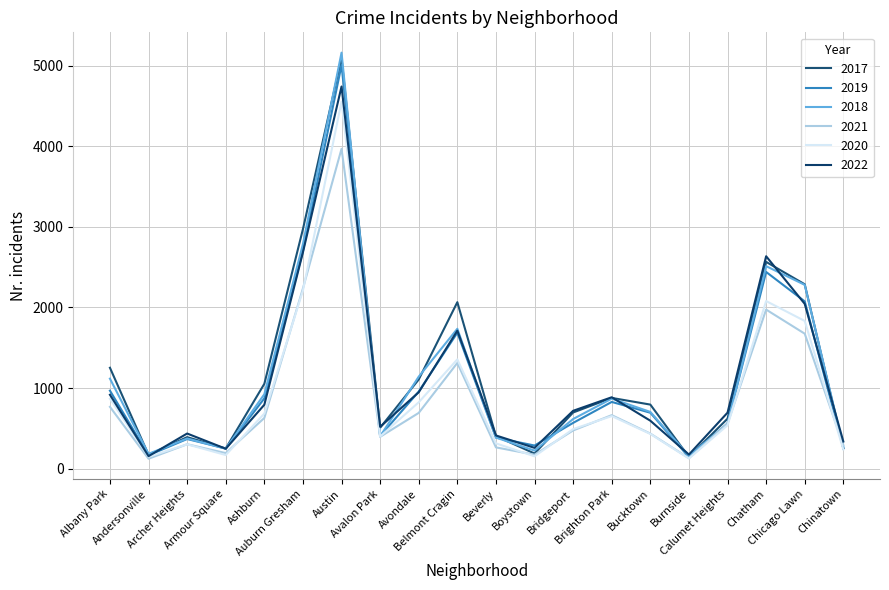

At how many categories does at least one series exceed 1070?

7